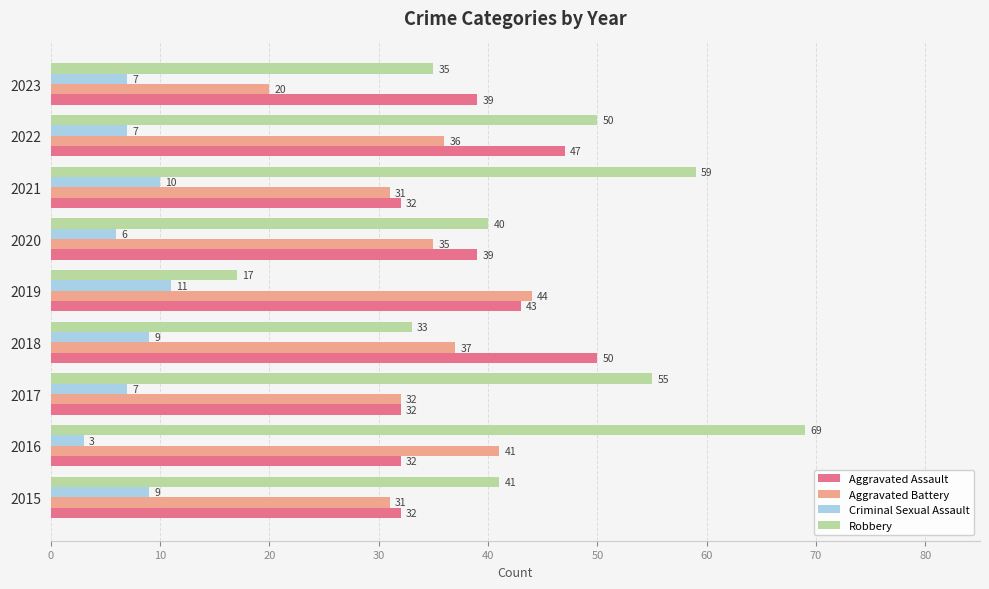

True or false: Aggravated Assault has a value of 28 at 2018.

False